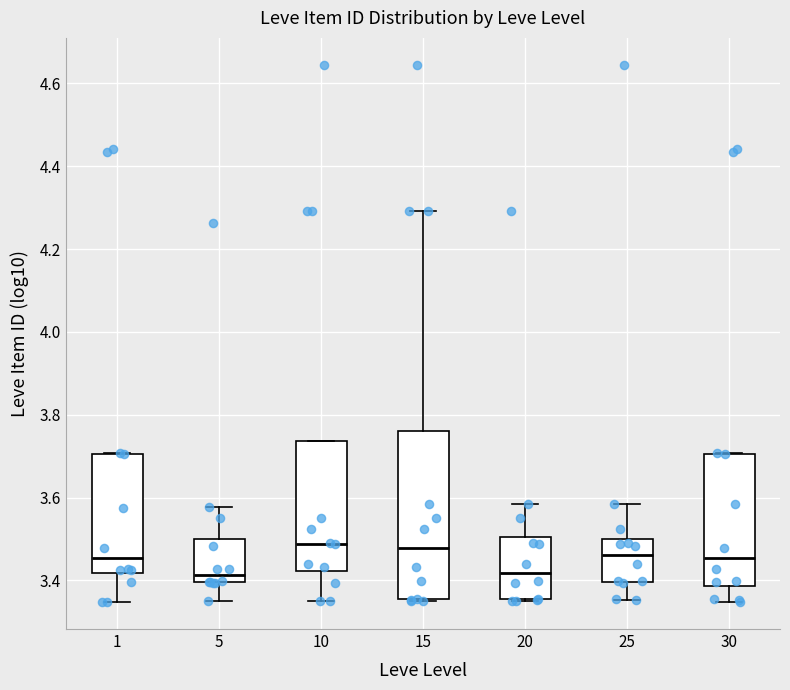

Reading left to right, transcribe this box plot: for each box, give where its median line is, the range the box spans, and where its two whiskers end, as read against the y-axis. The values are not printed on the chart, so give them approximately, as read against the axis.

1: median 3.46, box 3.42 to 3.70, whiskers 3.34 to 3.70
5: median 3.42, box 3.40 to 3.50, whiskers 3.34 to 3.58
10: median 3.48, box 3.42 to 3.74, whiskers 3.36 to 3.74
15: median 3.48, box 3.36 to 3.76, whiskers 3.36 to 4.30
20: median 3.42, box 3.36 to 3.50, whiskers 3.36 to 3.58
25: median 3.46, box 3.40 to 3.50, whiskers 3.36 to 3.58
30: median 3.46, box 3.38 to 3.70, whiskers 3.34 to 3.70